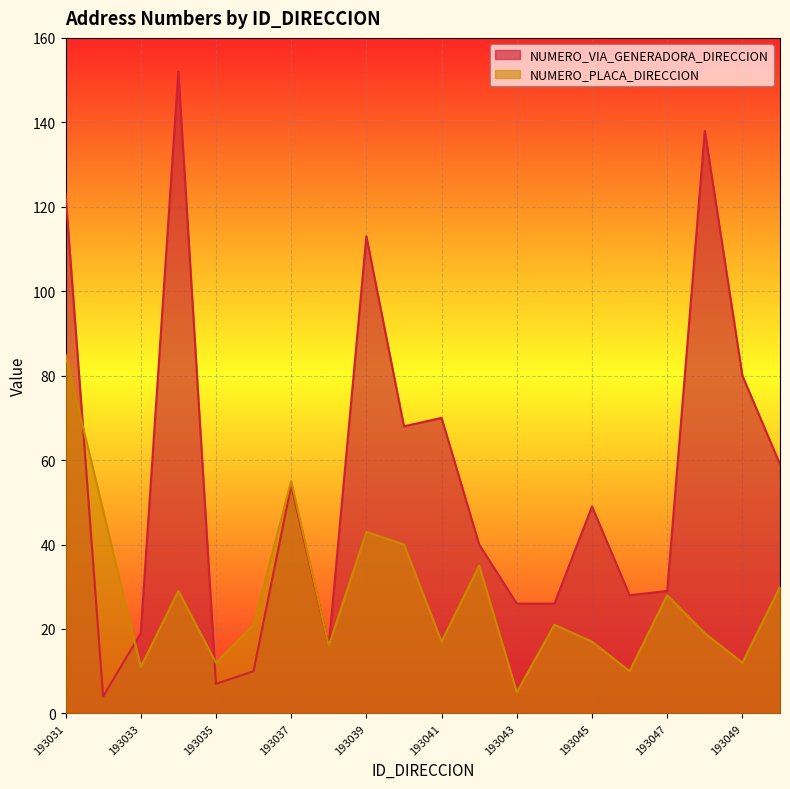

Which series has the largest total across all categories?

NUMERO_VIA_GENERADORA_DIRECCION